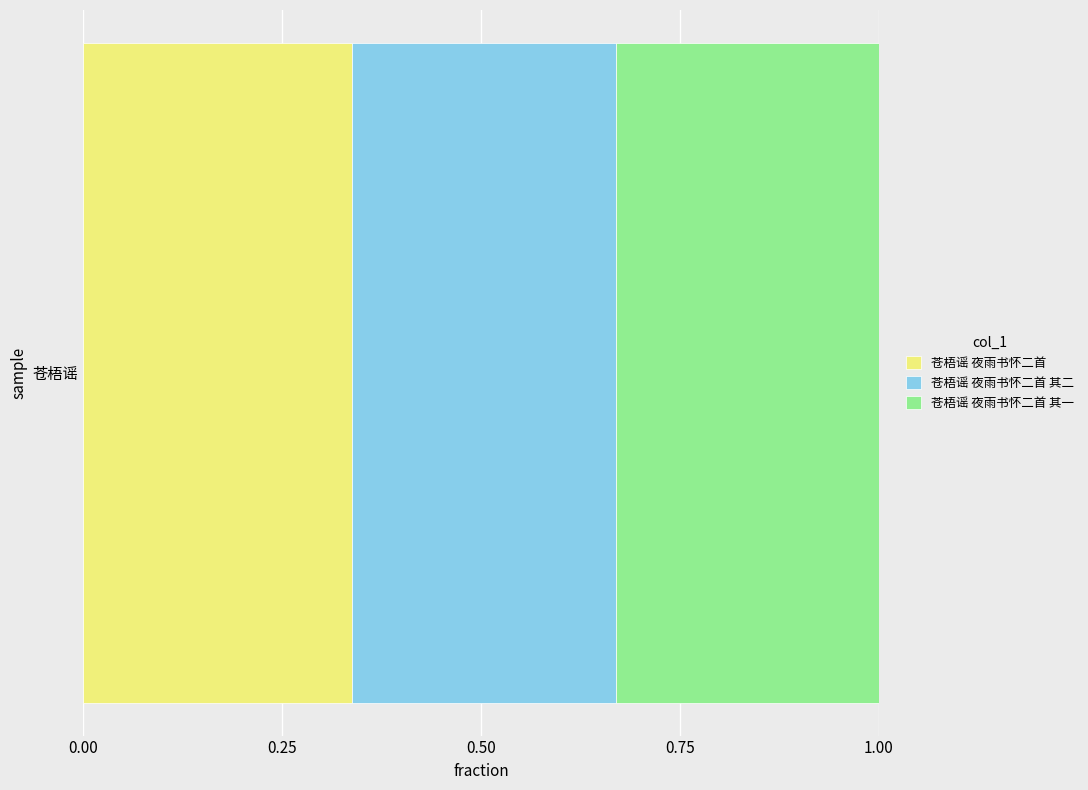

The value of 苍梧谣 夜雨书怀二首 at 苍梧谣 is 0.5. True or false?

False